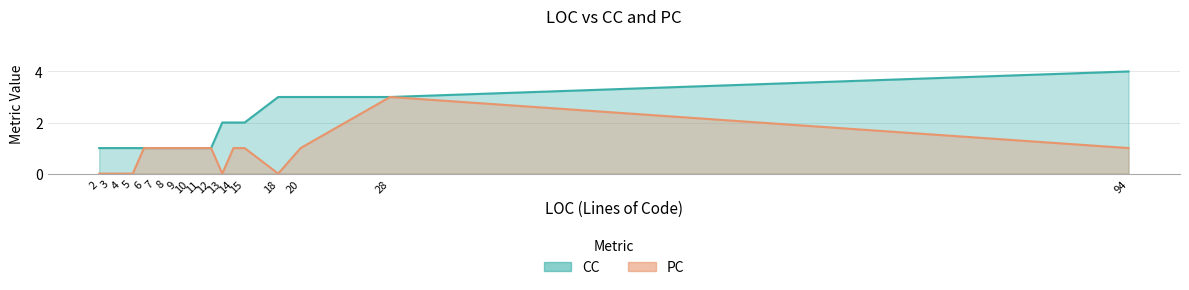

True or false: CC and PC intersect in this chart.

False